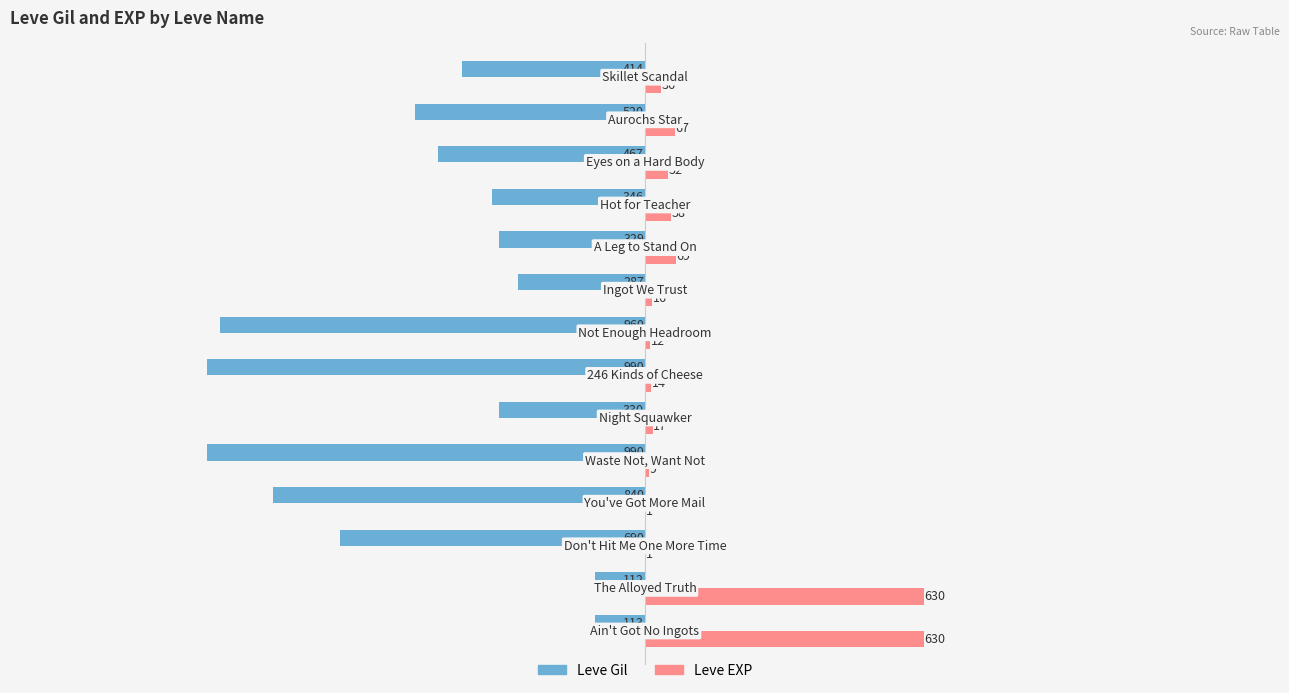

How many values in the Leve Gil series exceed -414?

6